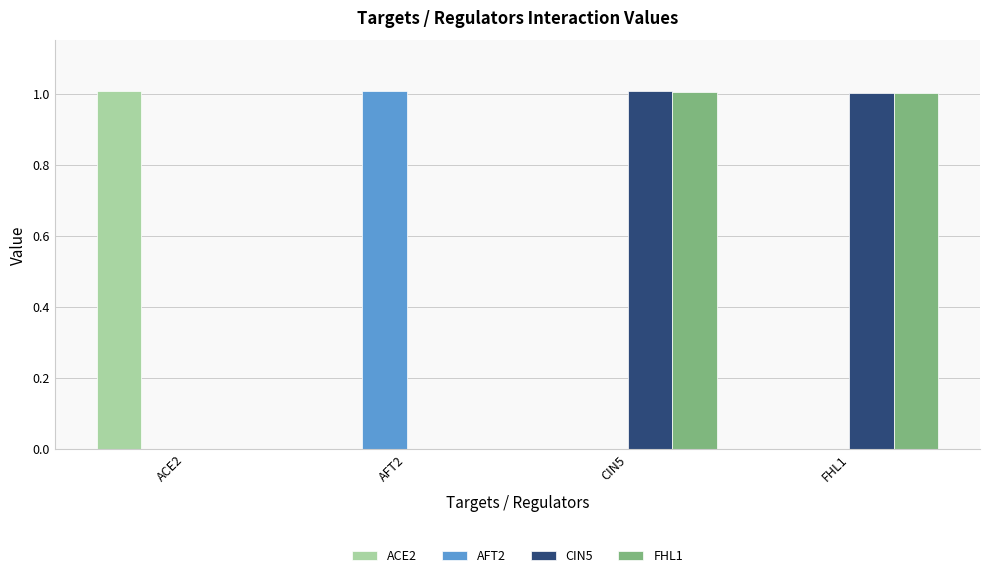

Reading left to right, extract all data points from this chart.

ACE2: 1.0	0.0	0.0	0.0
AFT2: 0.0	1.0	0.0	0.0
CIN5: 0.0	0.0	1.0	1.0
FHL1: 0.0	0.0	1.0	1.0